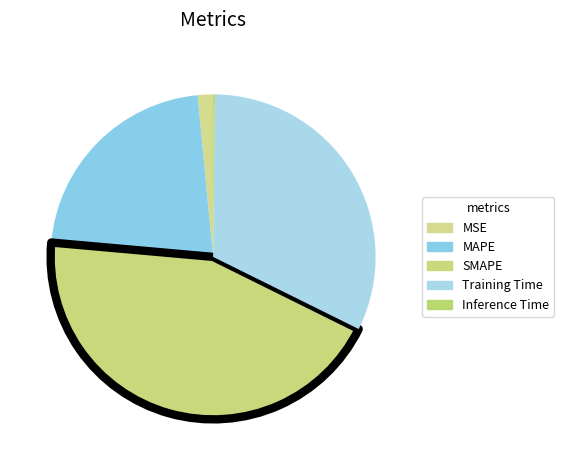

Does Inference Time represent more than half of the total?

No